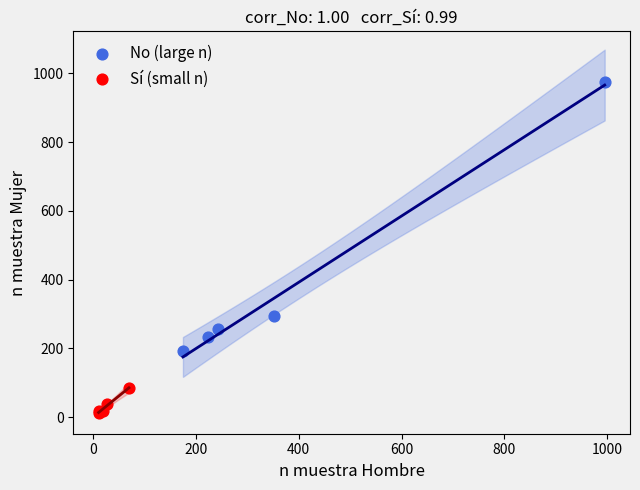

Which series reaches the minimum Y coordinate?

Sí (small n)